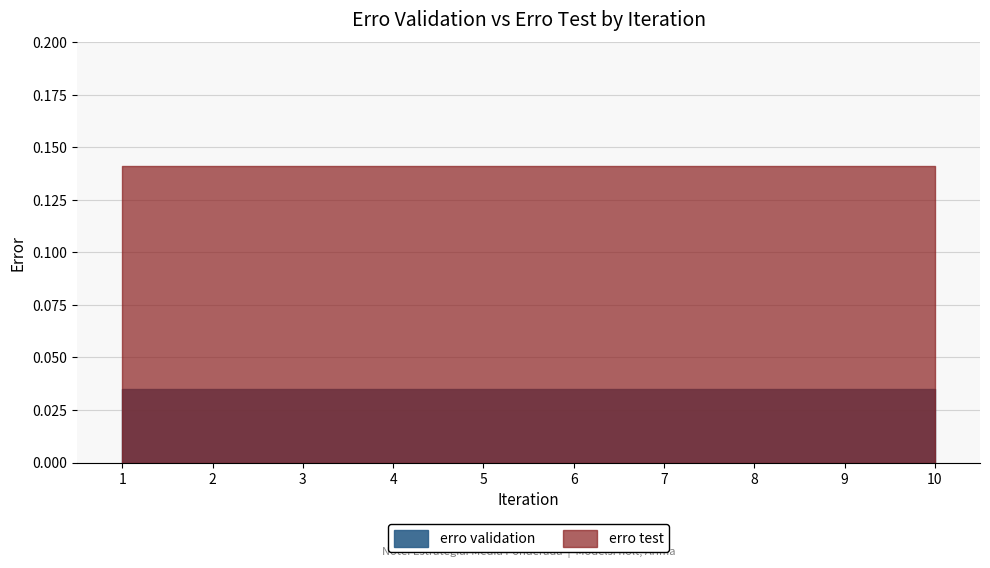

Which has a higher value, 9 or 4?

9